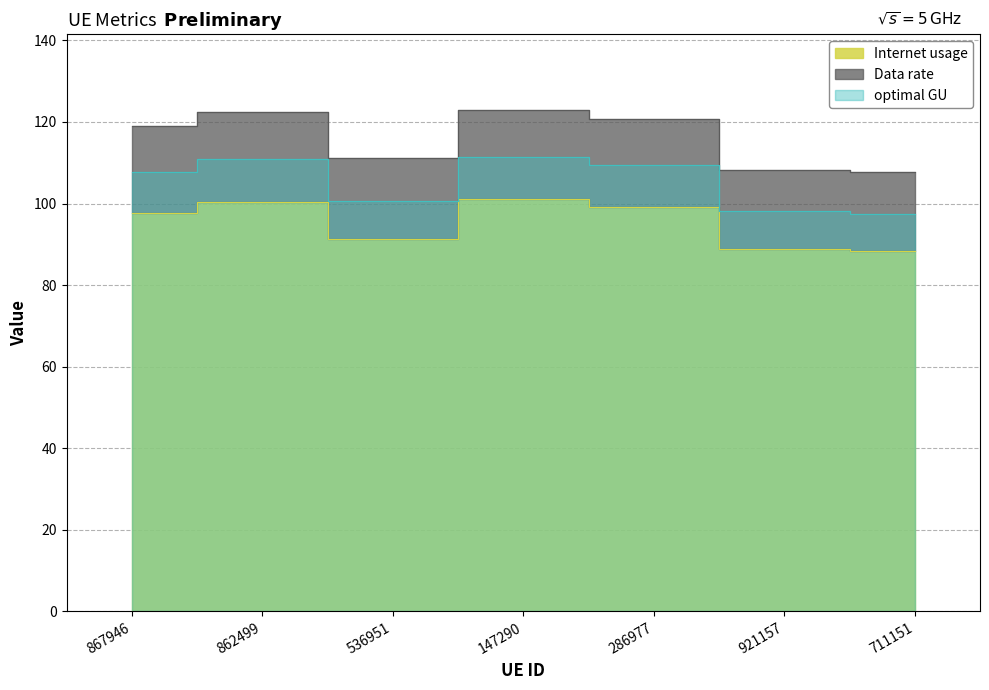

What is the difference between the maximum and minimum values in the optimal GU series?

14.0